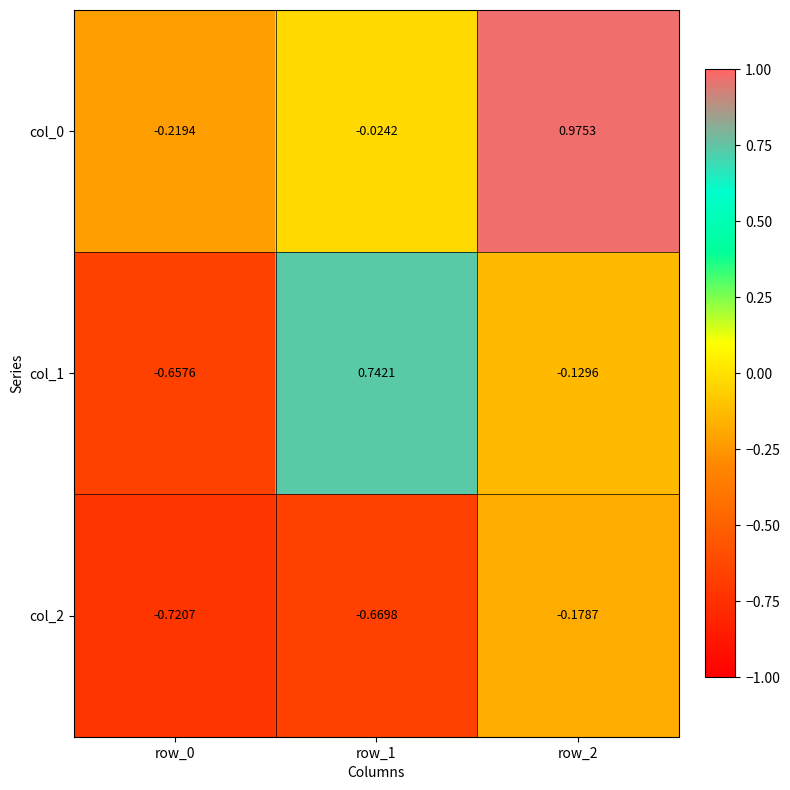

Is the value of col_0 at row_0 greater than the value of col_1 at row_1?

No